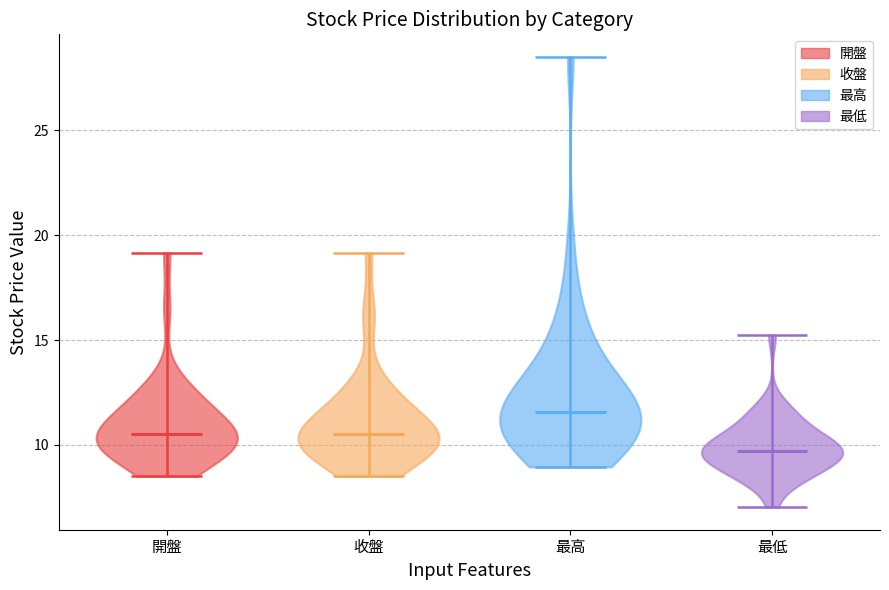

Reading left to right, read every violin against the y-axis: where its median line is, and the lowest and highest points it reaches. The values are not printed on the chart, so give them approximately, as read against the axis.

開盤: median line 10.5, lowest point 8.5, highest point 19.0
收盤: median line 10.5, lowest point 8.5, highest point 19.0
最高: median line 11.5, lowest point 9.0, highest point 28.5
最低: median line 9.5, lowest point 7.0, highest point 15.5